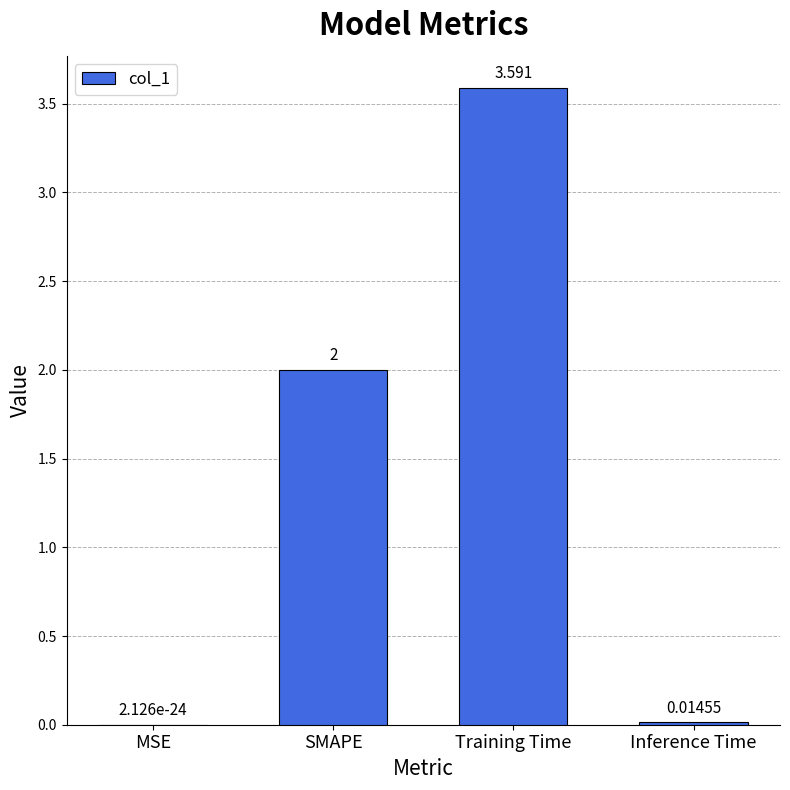

At which category does the chart reach its peak across all series?

Training Time